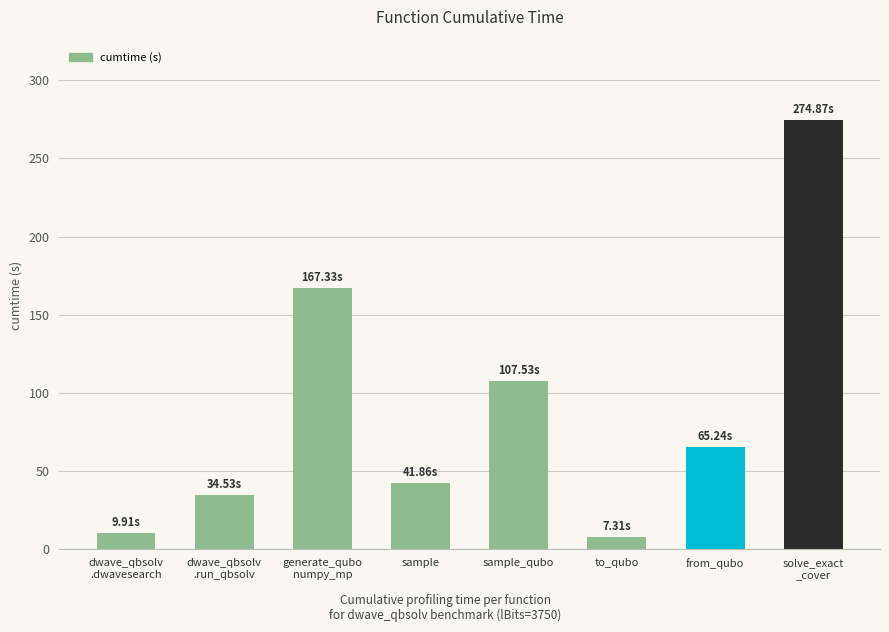

What is the minimum value shown in the chart?

7.3